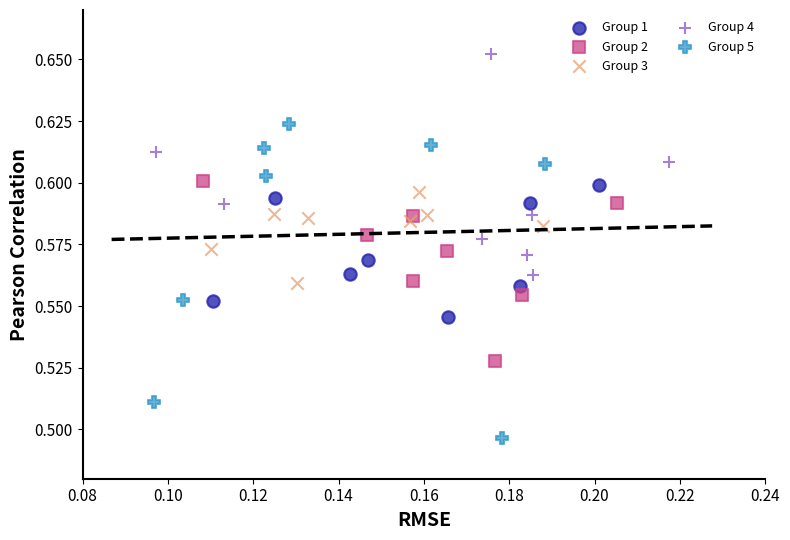

What are all the series names shown in the legend?

Group 1, Group 2, Group 3, Group 4, Group 5